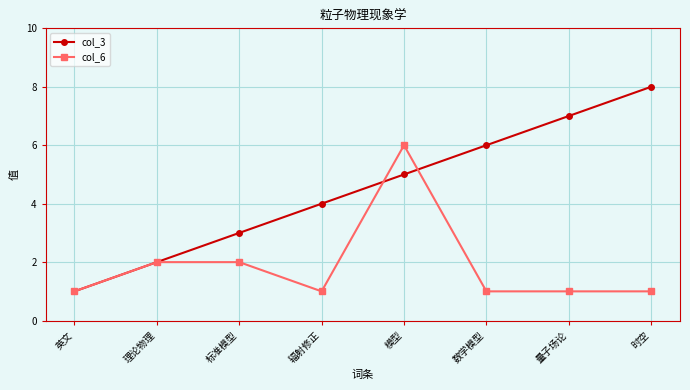

At which label does col_3 reach its minimum?

英文